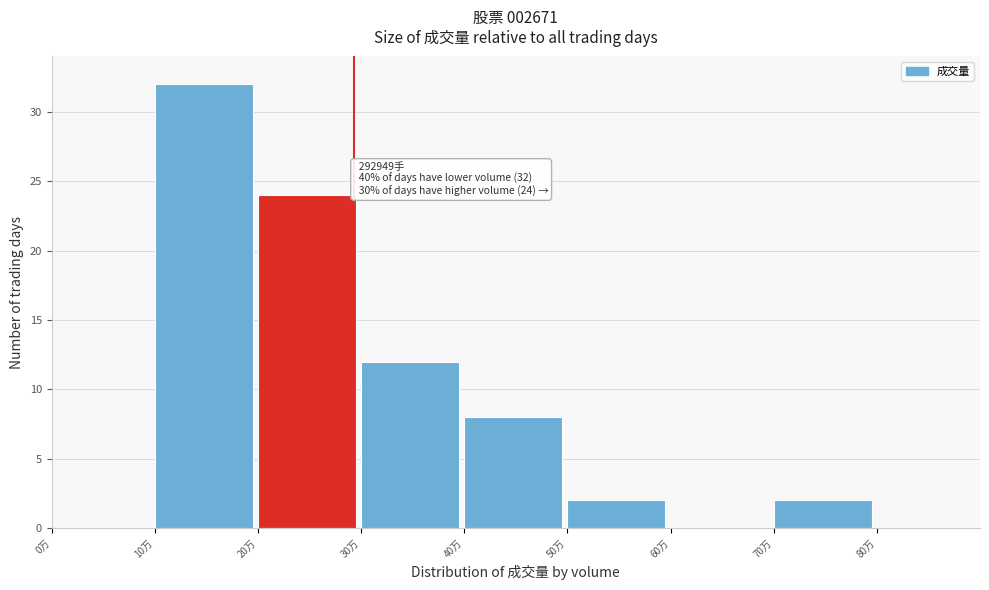

Reading right to left, transcribe all the data shown in this chart.

80万=0	70万=2	60万=0	50万=2	40万=8	30万=12	20万=24	10万=32	0万=0